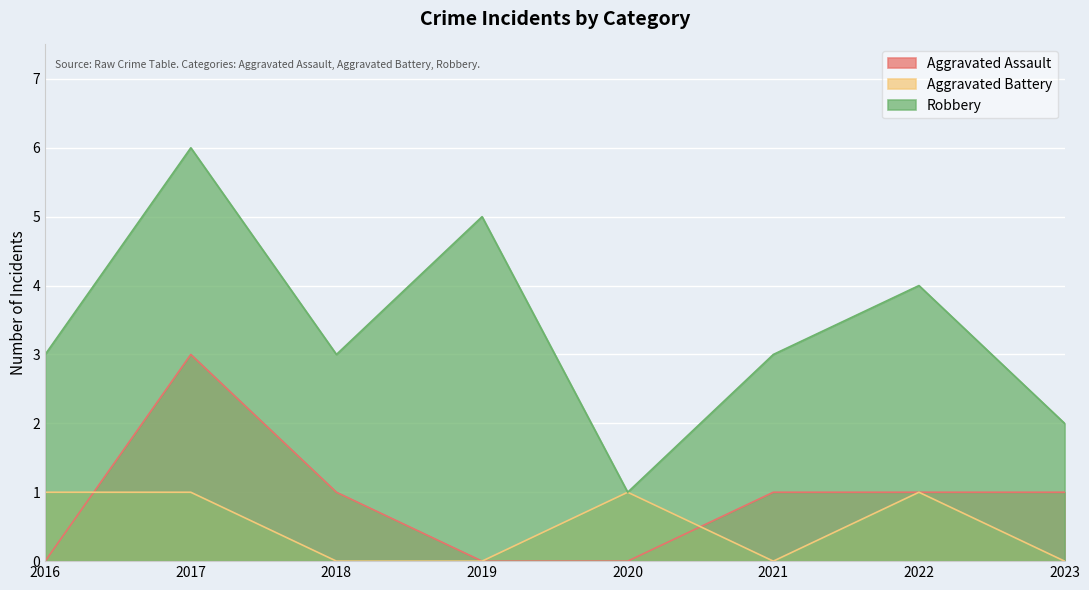

Reading left to right, what are all the values shown in this chart?

Aggravated Assault: 2016=0	2017=3	2018=1	2019=0	2020=0	2021=1	2022=1	2023=1
Aggravated Battery: 2016=1	2017=1	2018=0	2019=0	2020=1	2021=0	2022=1	2023=0
Robbery: 2016=3	2017=6	2018=3	2019=5	2020=1	2021=3	2022=4	2023=2